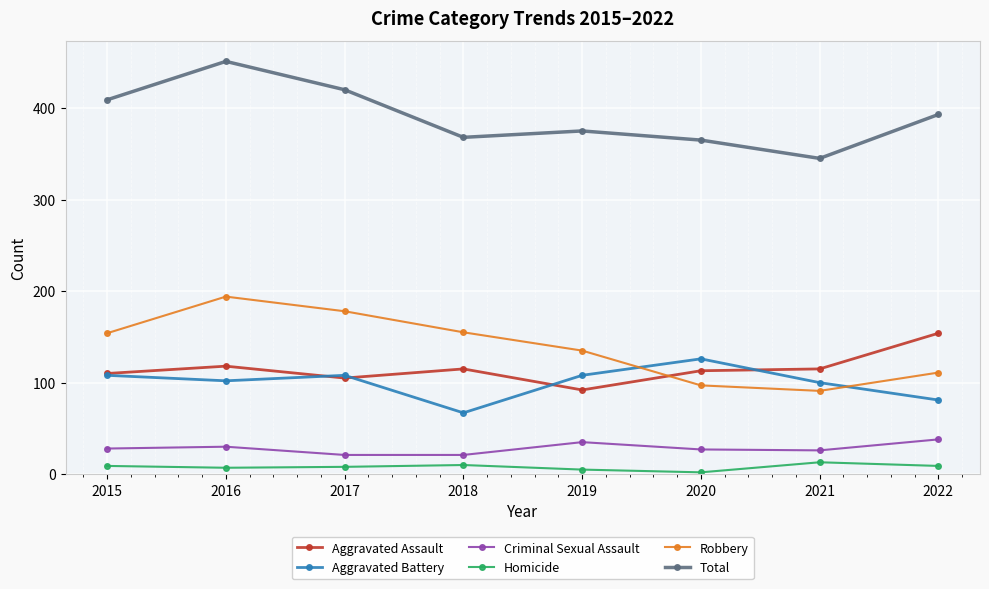

What is the sum of the Homicide values at 2016 and 2019?

12